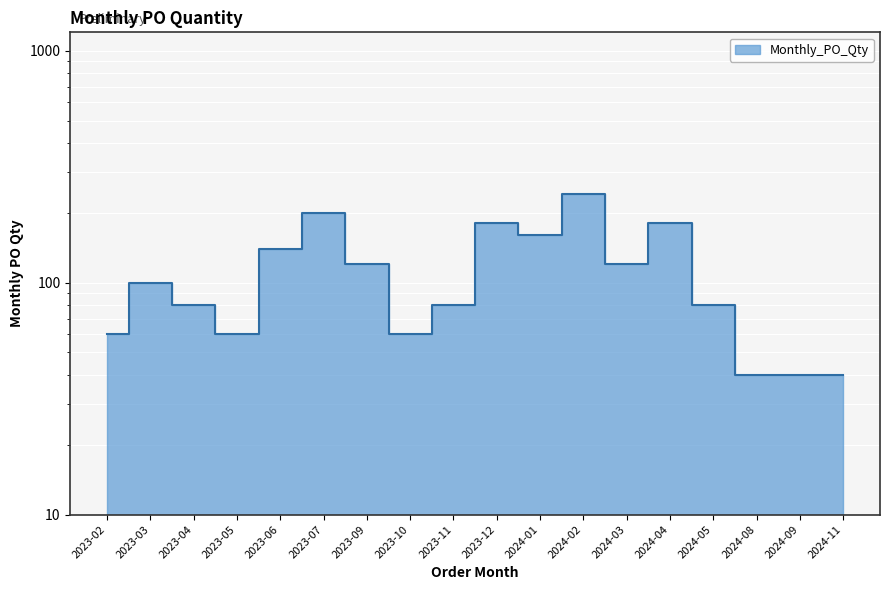

What is the maximum value shown in the chart?

240